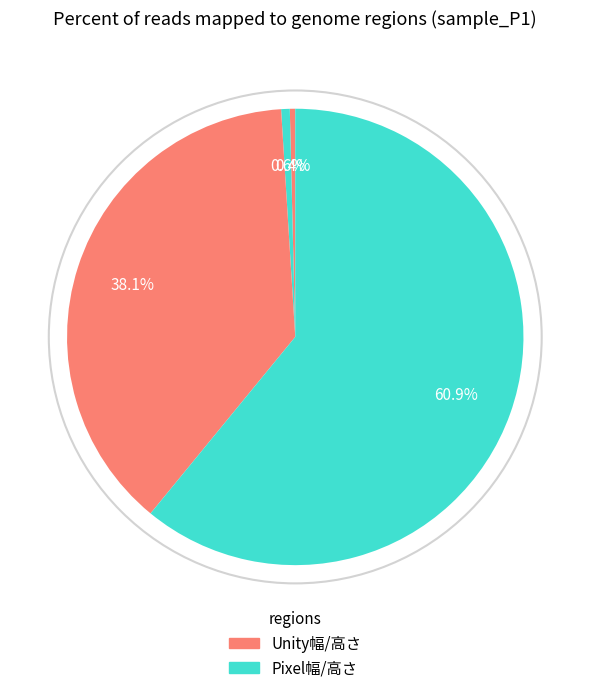

Which category accounts for the majority?

Pixel高さ